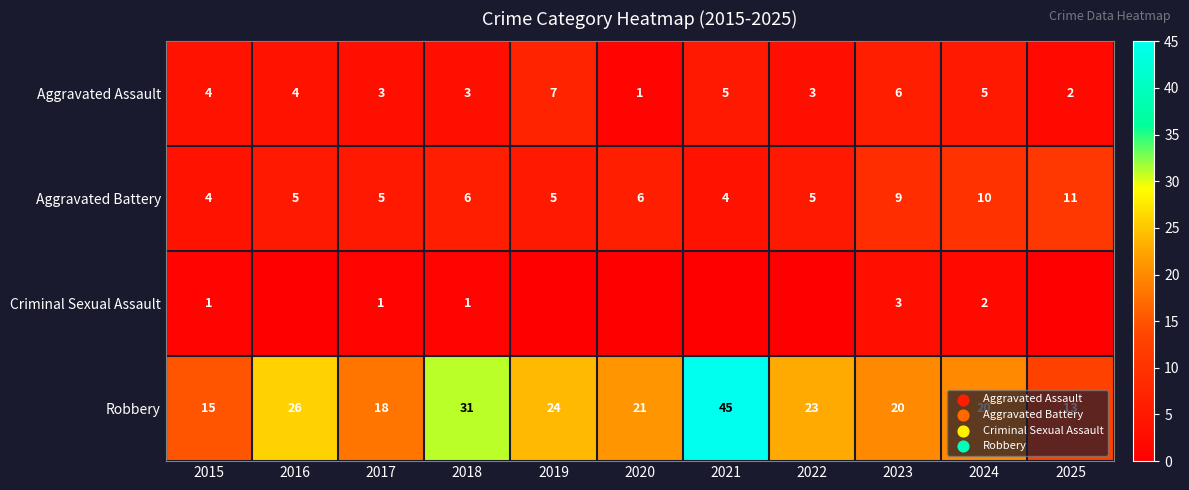

Which has a higher value, 2022 or 2025?

2022